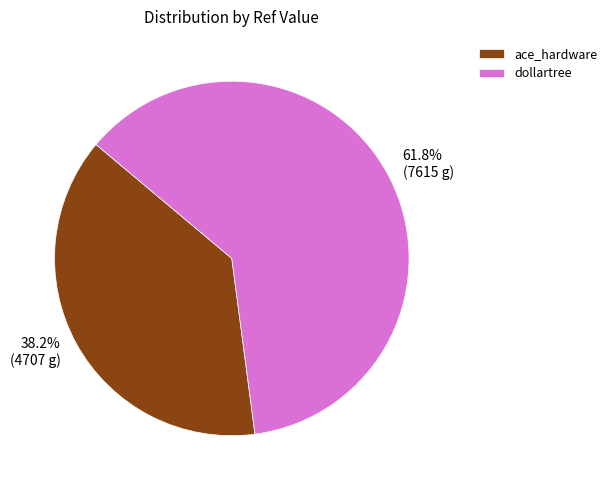

Combined, what portion of the pie is dollartree and ace_hardware?

100.0%